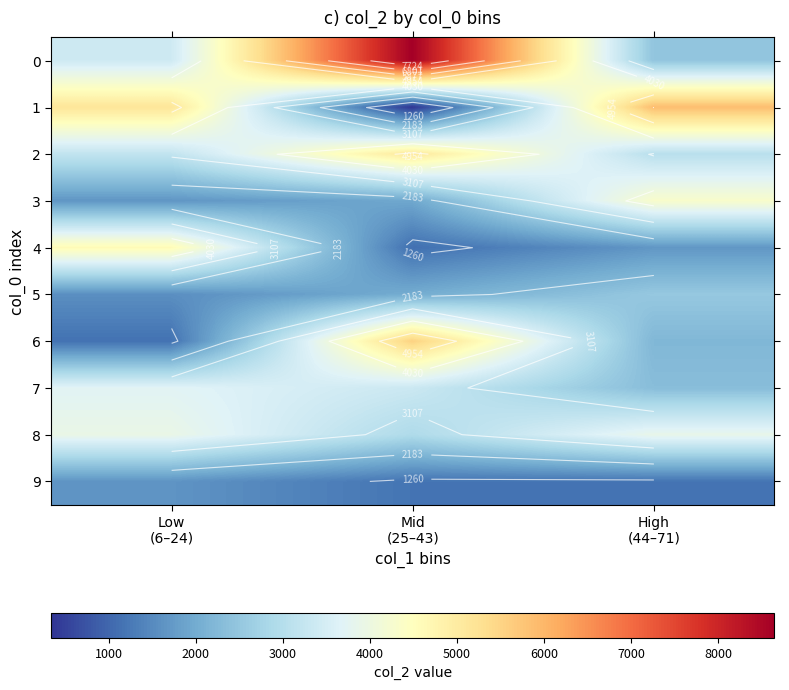

Which category has the highest value in the 8 series?

Low (6–24)